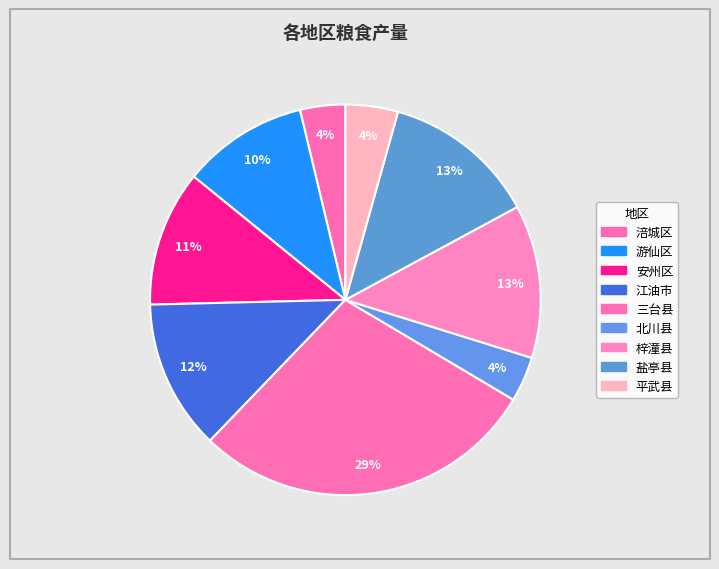

Which category has the biggest portion of the pie?

三台县